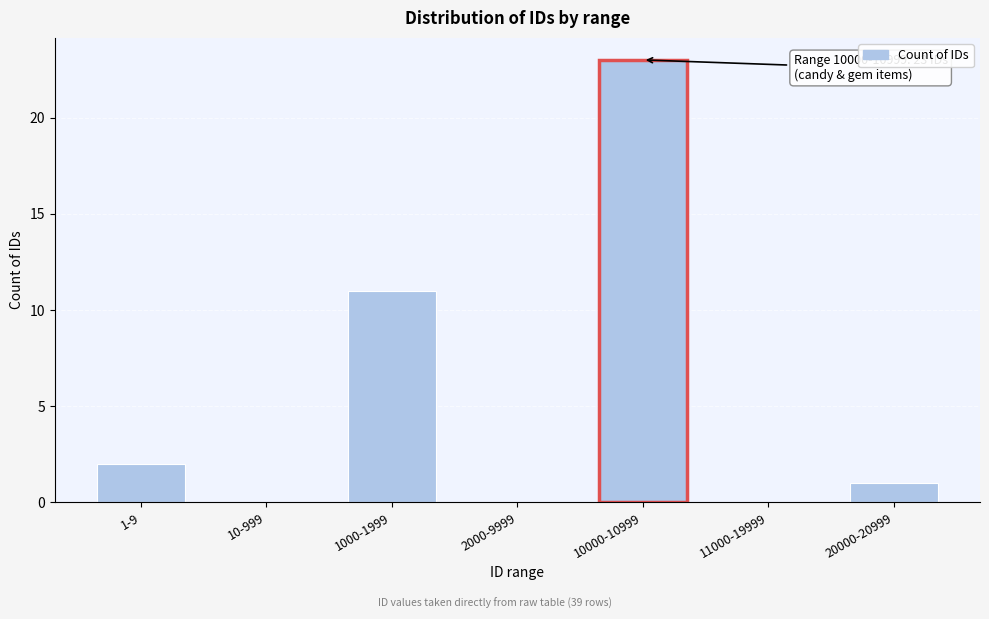

Reading left to right, extract all data points from this chart.

1-9=2	10-999=0	1000-1999=11	2000-9999=0	10000-10999=23	11000-19999=0	20000-20999=1